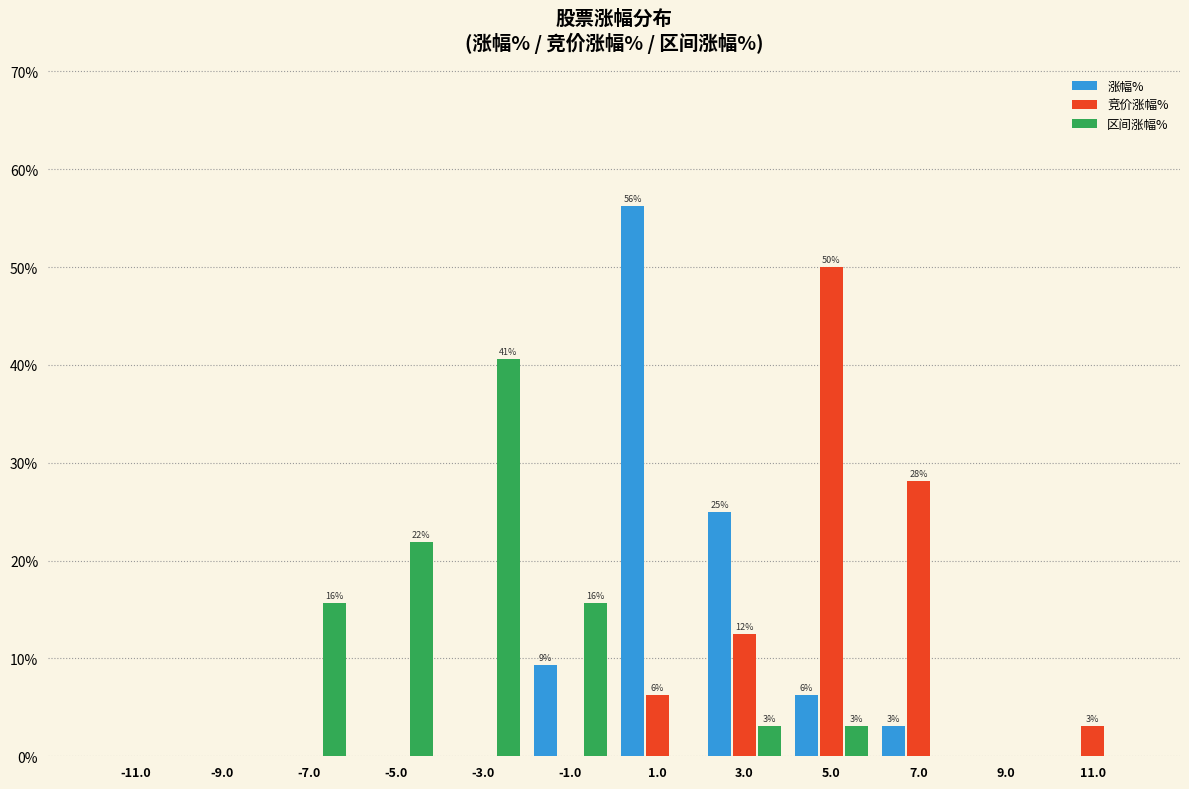

In the 竞价涨幅% series, which range on the x-axis has the tallest bar?

4 to 6